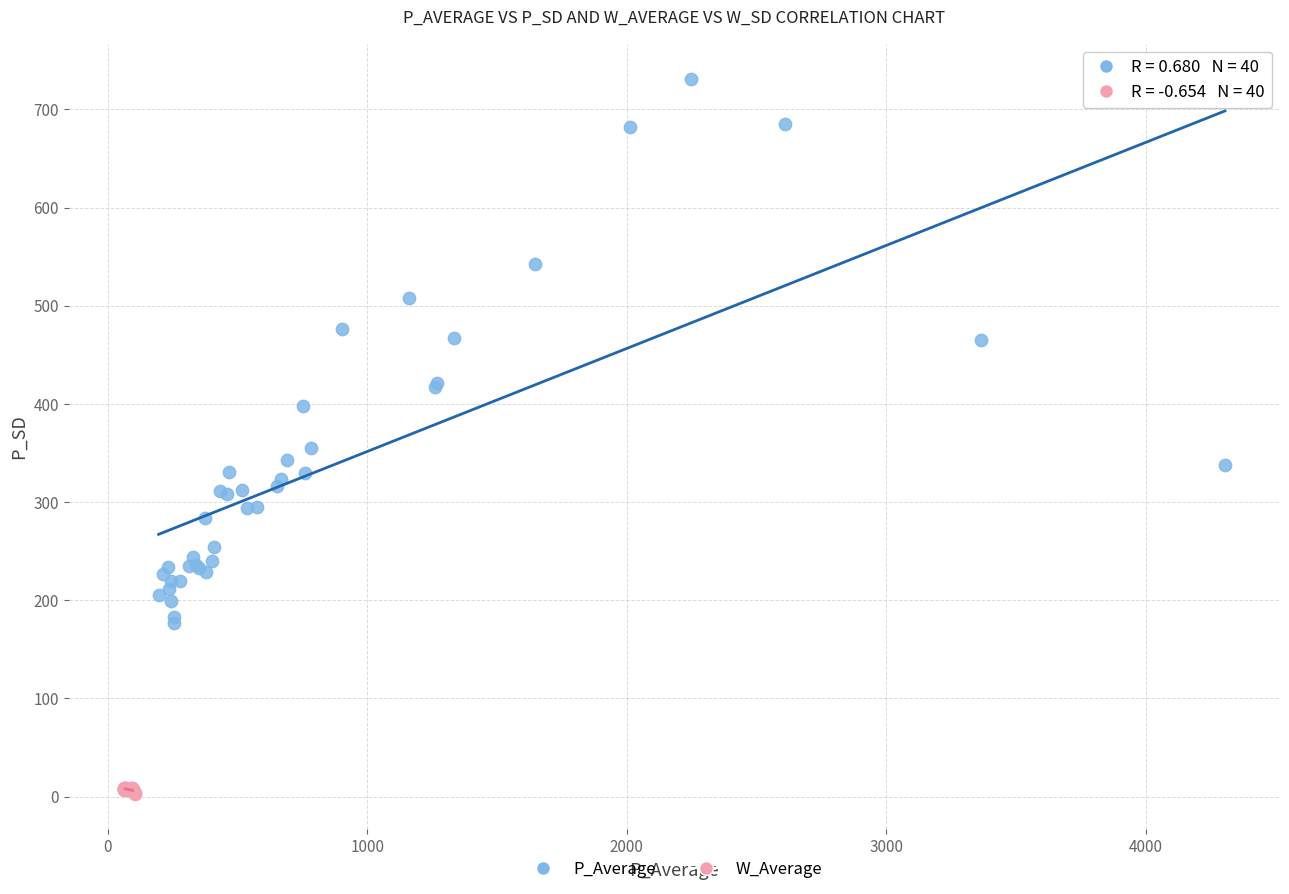

Which series reaches the maximum Y coordinate?

P_Average